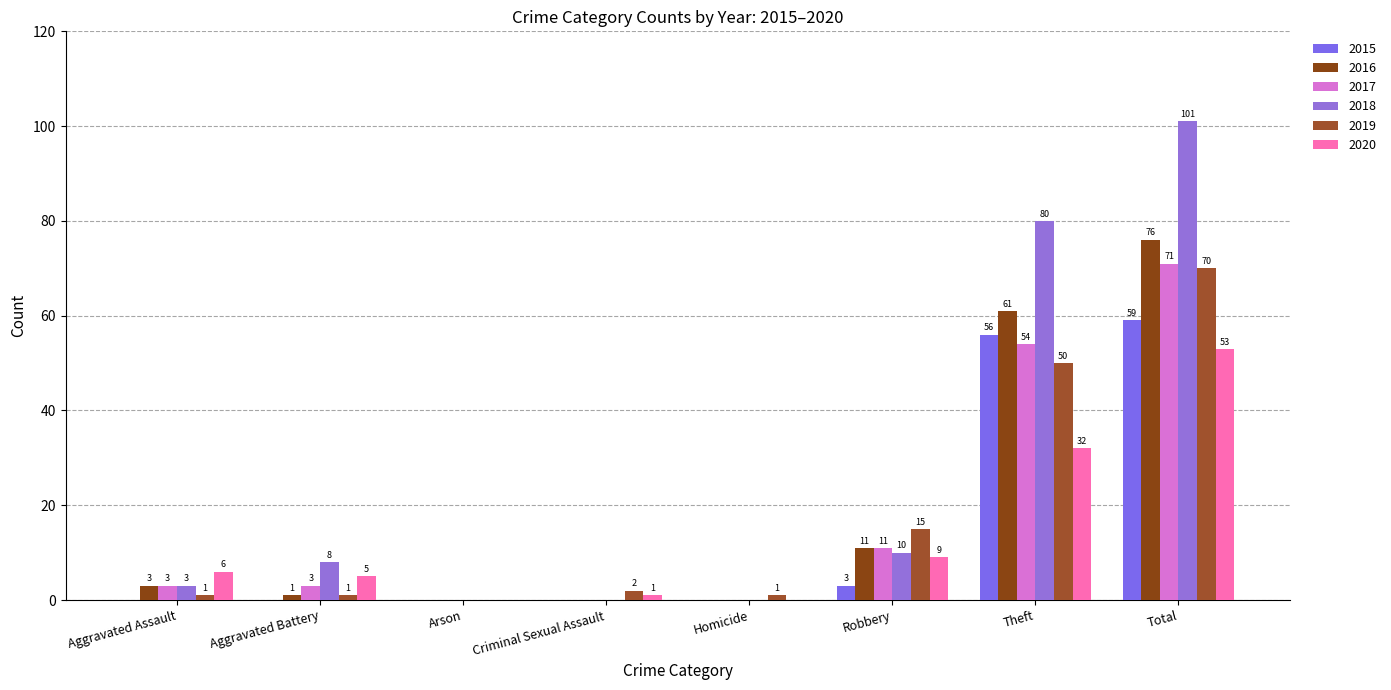

Is it true that 2017 equals 3 at Aggravated Assault?

True